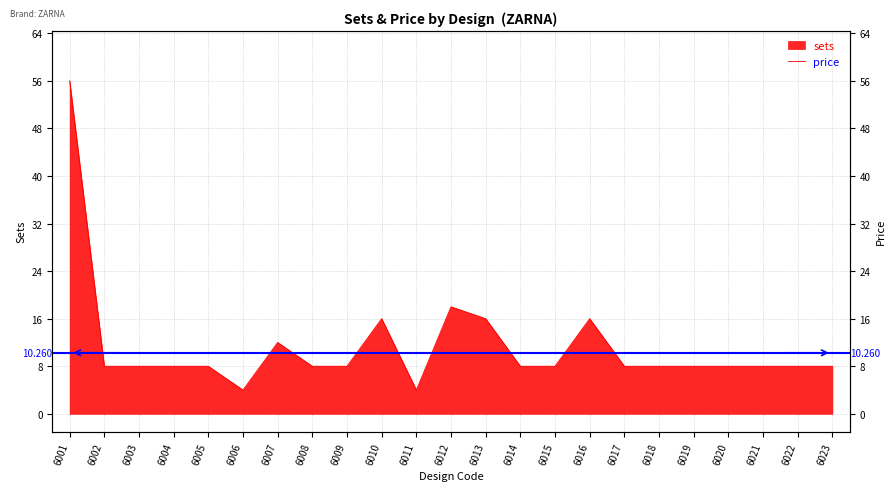

What is the difference between the maximum and minimum values?

52